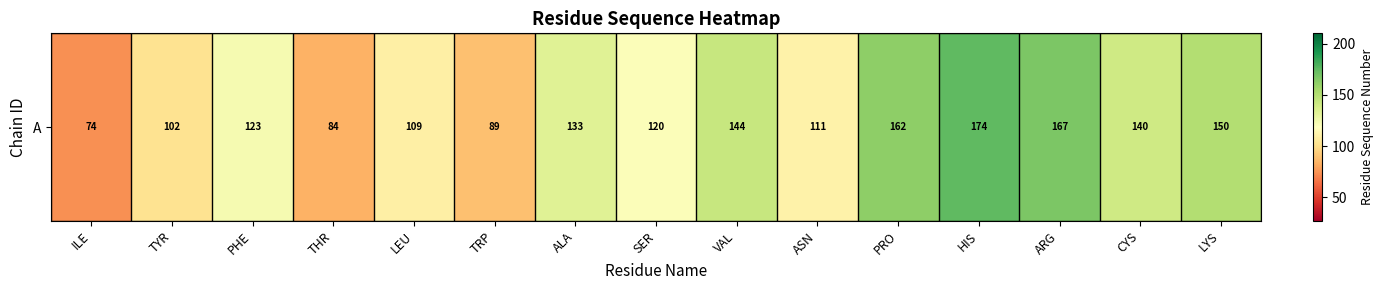

The value at LYS is 150.5. True or false?

True